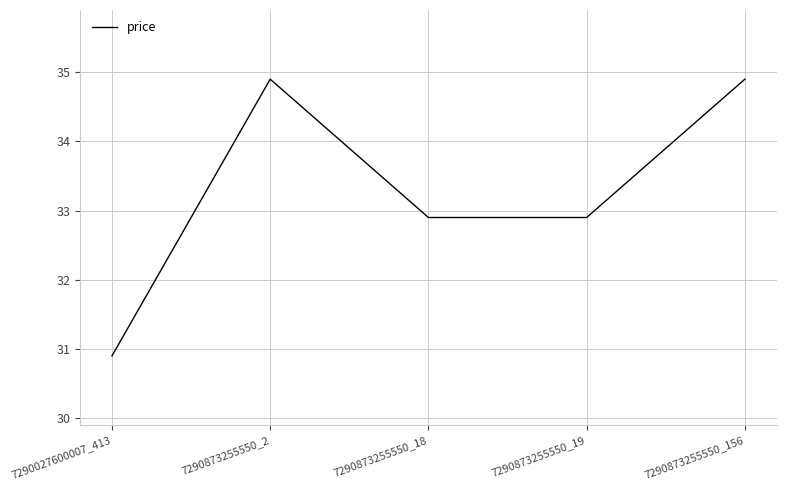

Is it true that the value at 7290027600007_413 is 13.8?

False